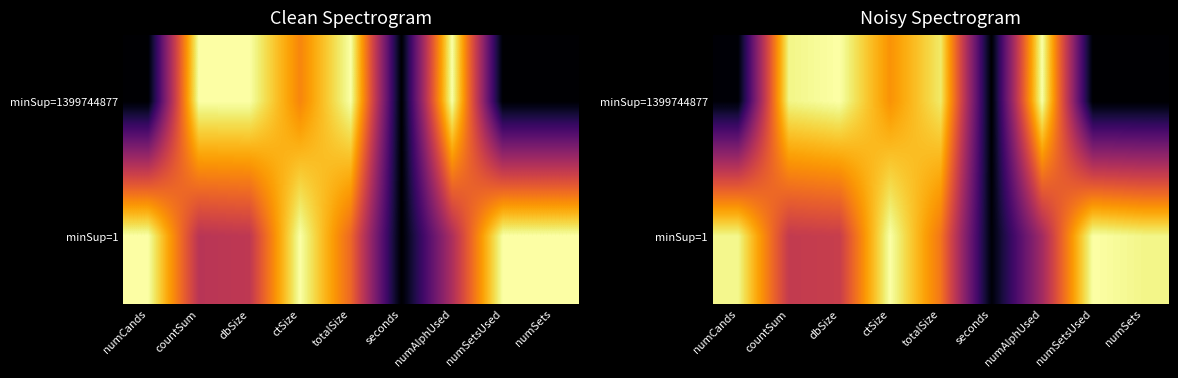

What is the approximate value of minSup=1 at dbSize?

0.5